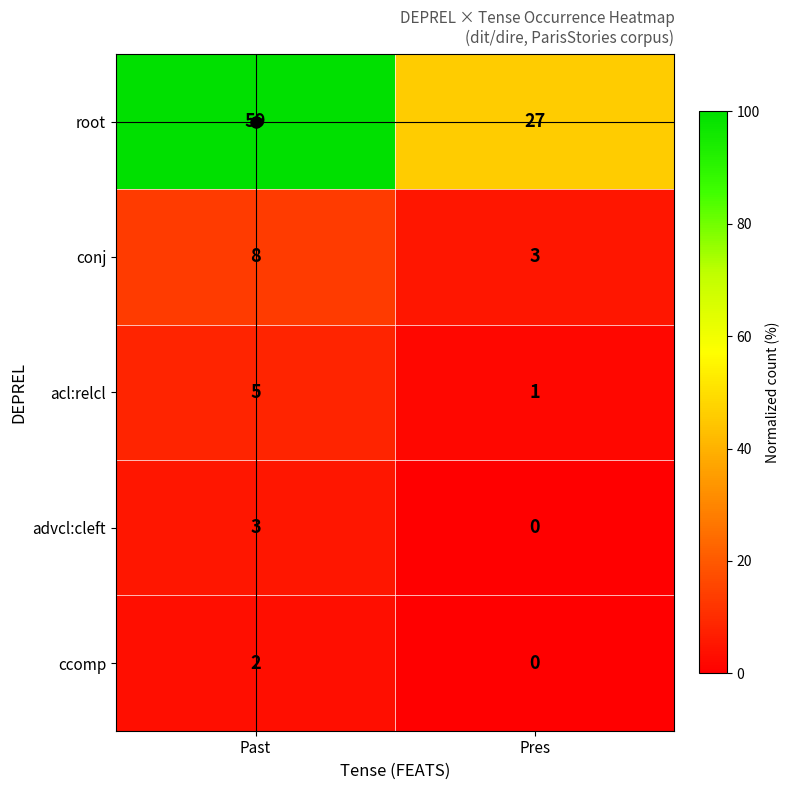

The value of ccomp at Past is 2. True or false?

True